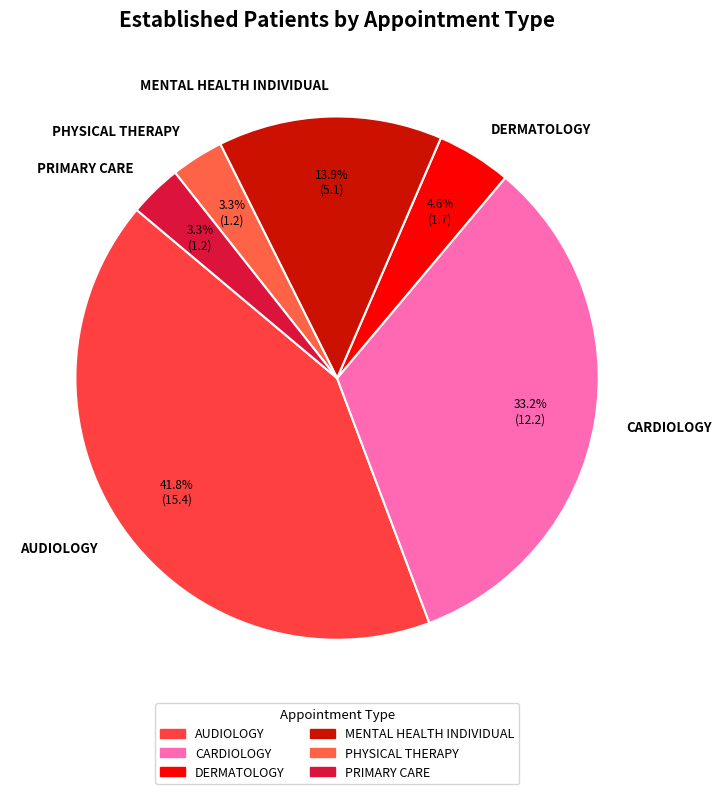

To the nearest percent, what percentage of the pie is CARDIOLOGY?

33%